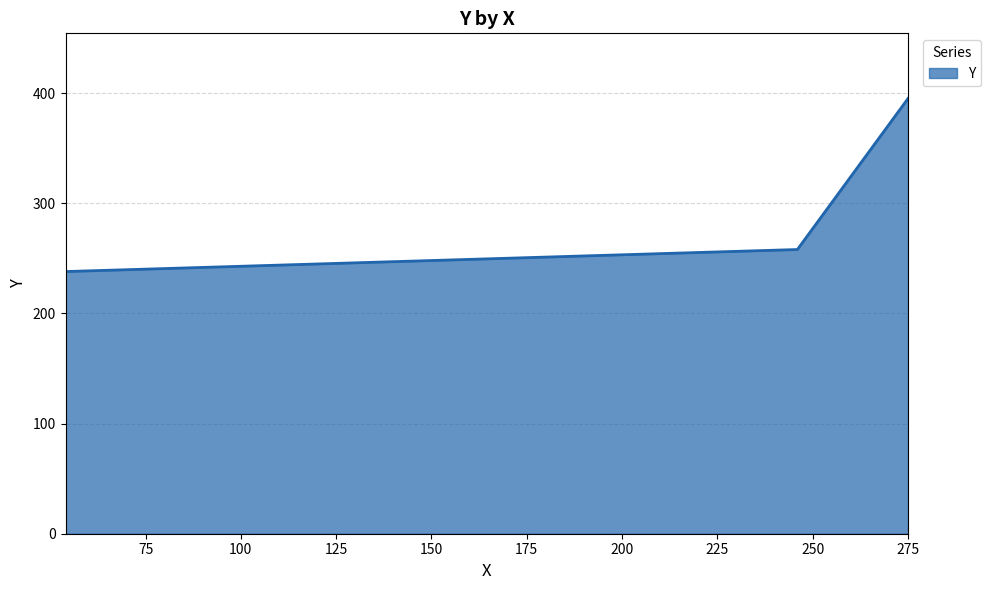

What is the minimum value shown in the chart?

238